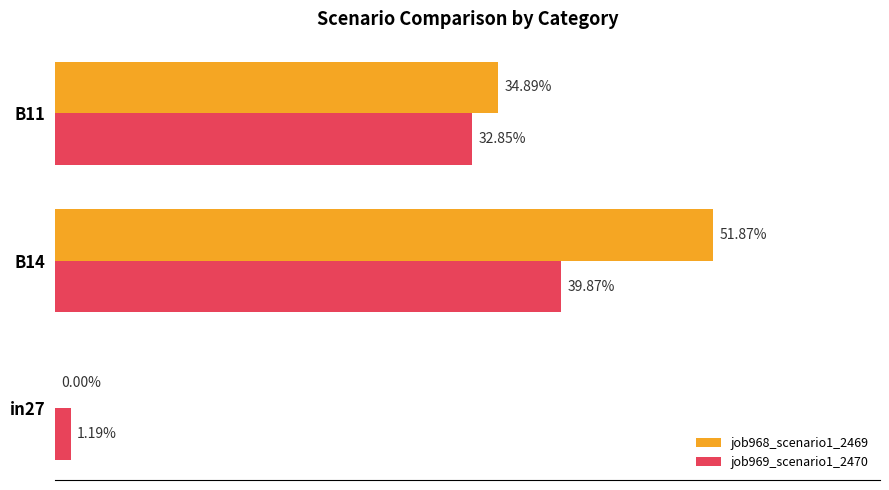

What is the value of the job969_scenario1_2470 bar at the 2nd from the left?

0.4